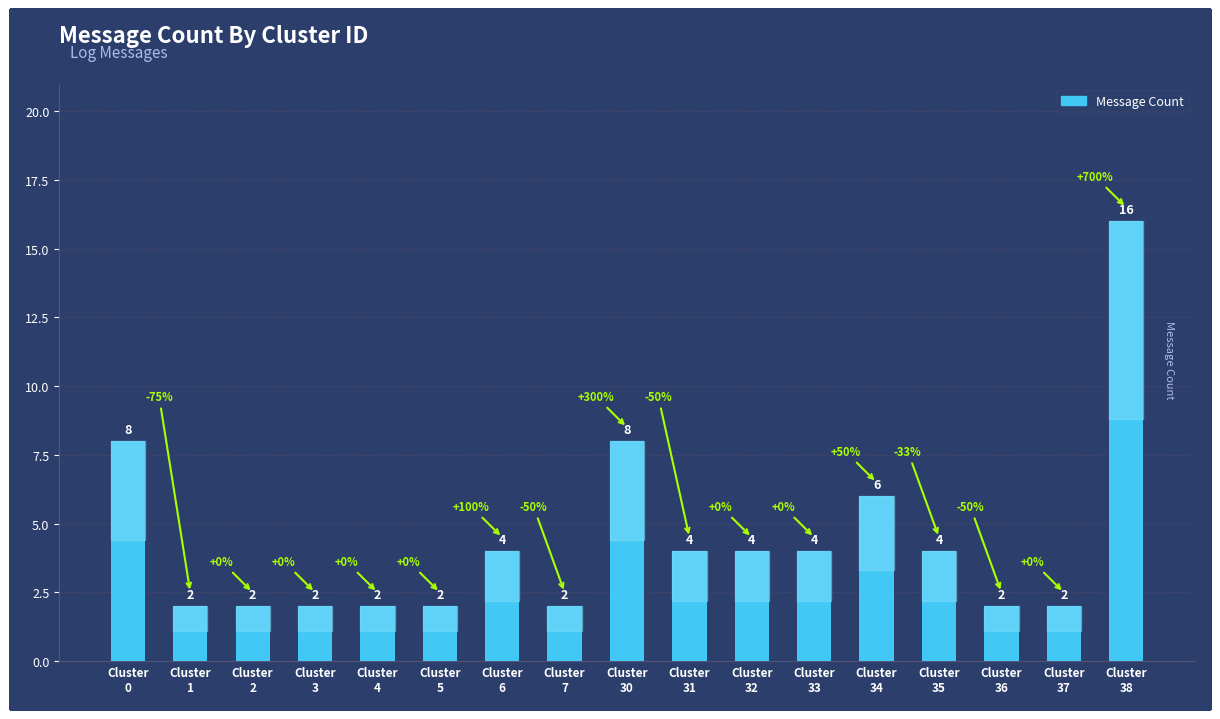

Count the values in the range 2 to 4.

13